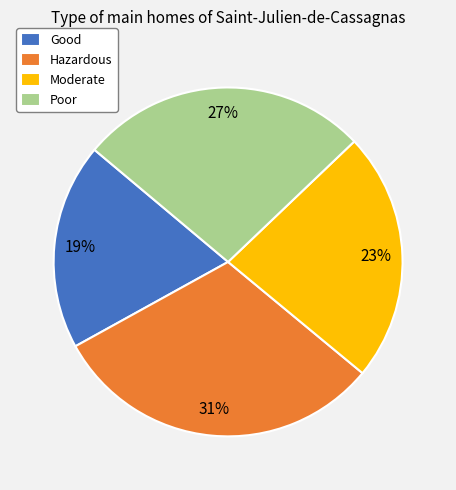

Between Poor and Hazardous, which is larger?

Hazardous